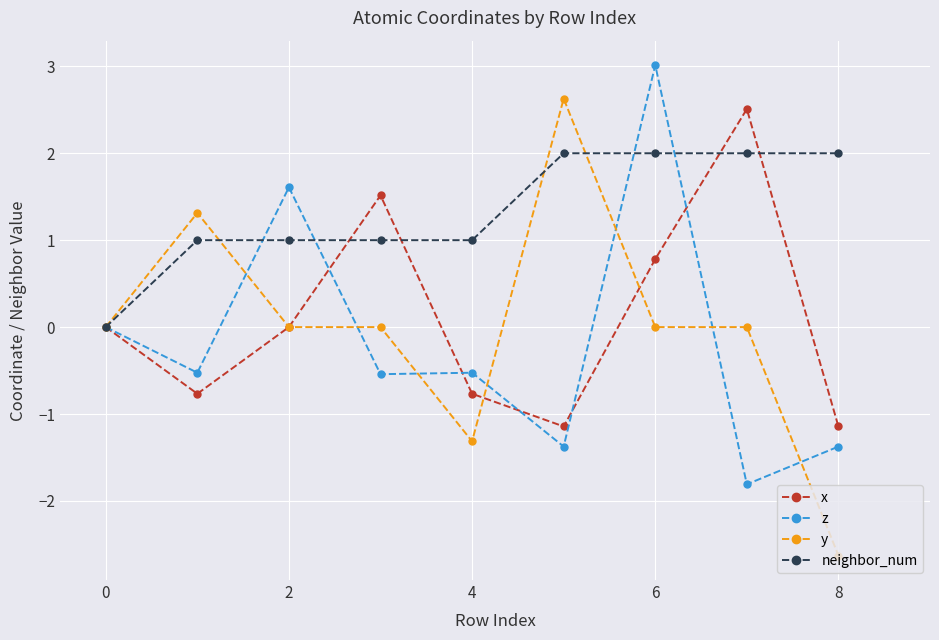

Which series has the largest range (max minus min)?

y